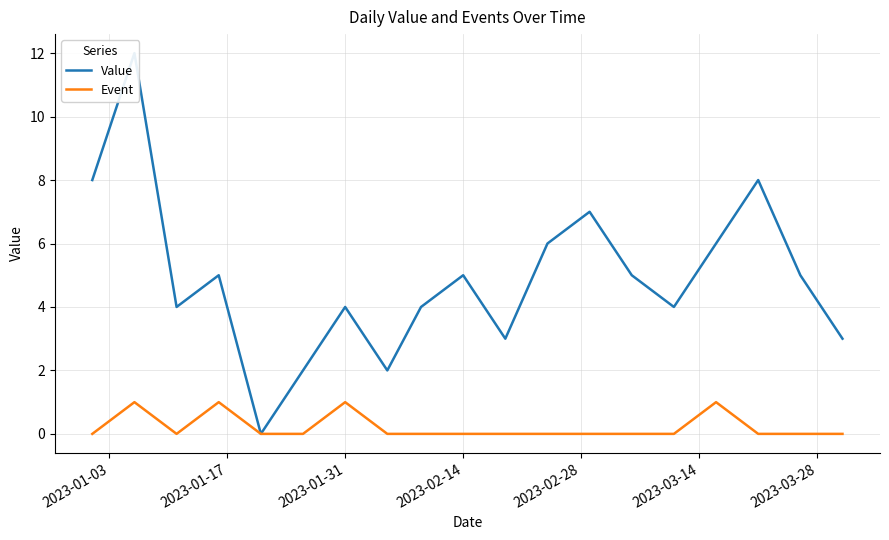

What is the maximum value for Event?

1